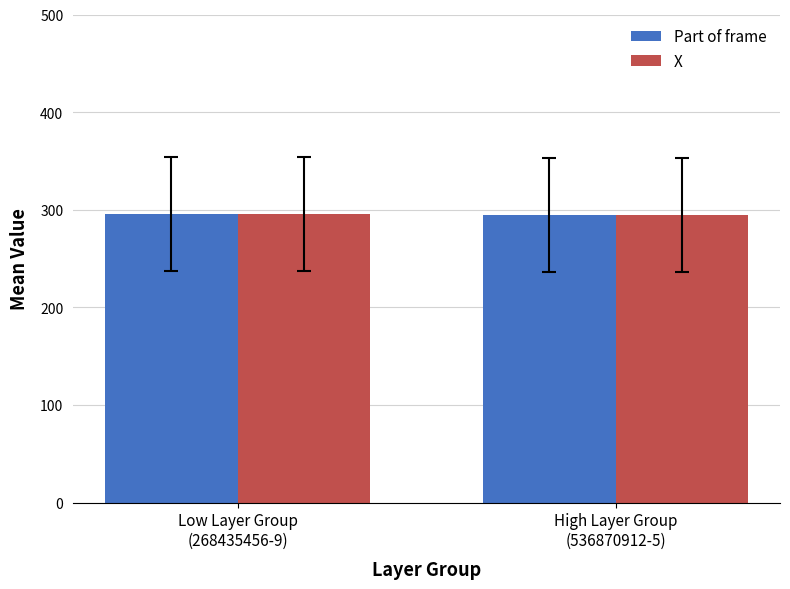

What is the average value of the Part of frame series?

295.1